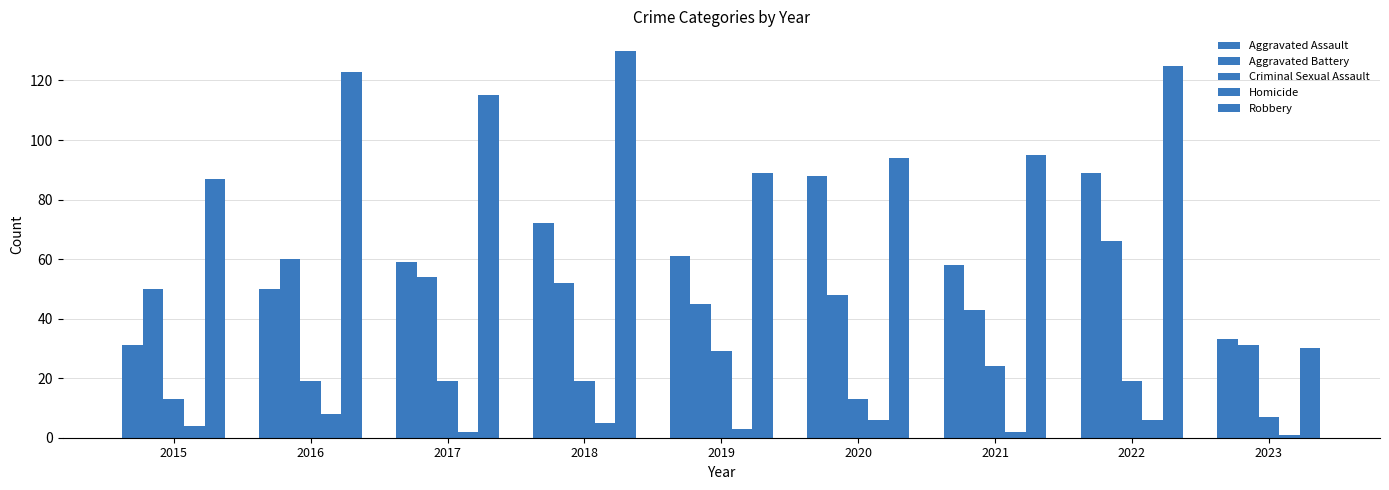

How many data points in Aggravated Battery are less than 50?

4